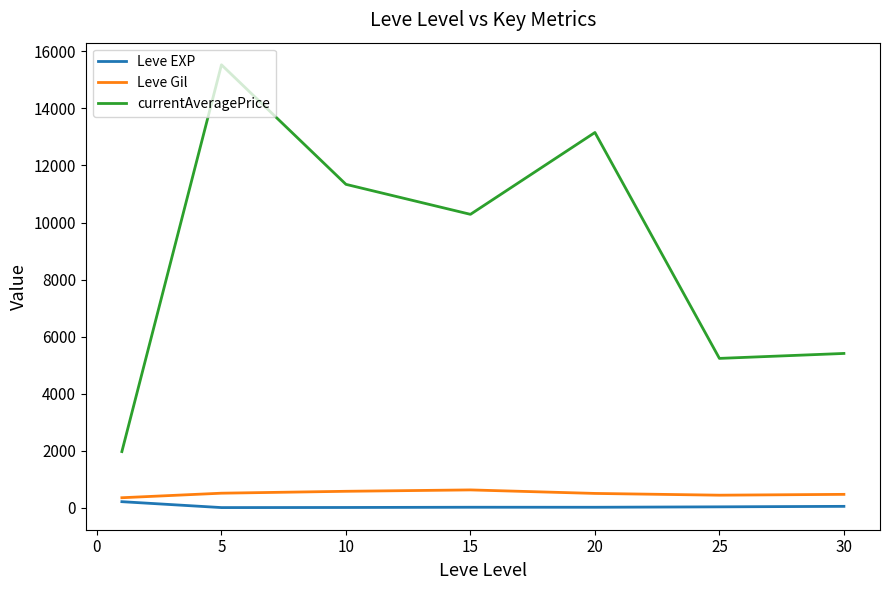

How many series are shown in this chart?

3